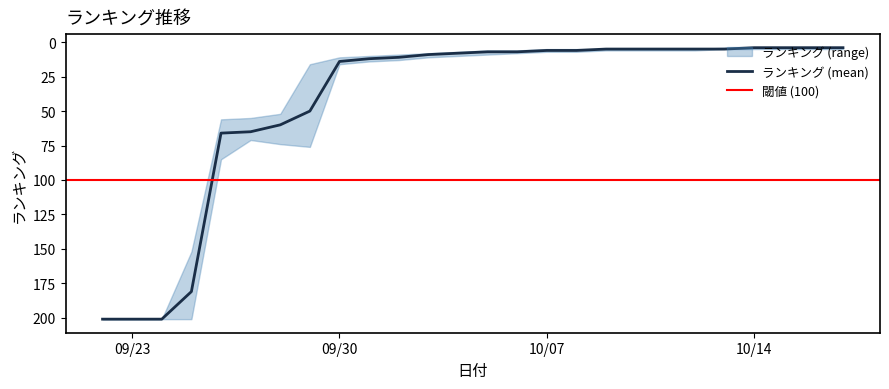

In ランキング (max), how many points are lower than both neighbors (excluding endpoints)?

1